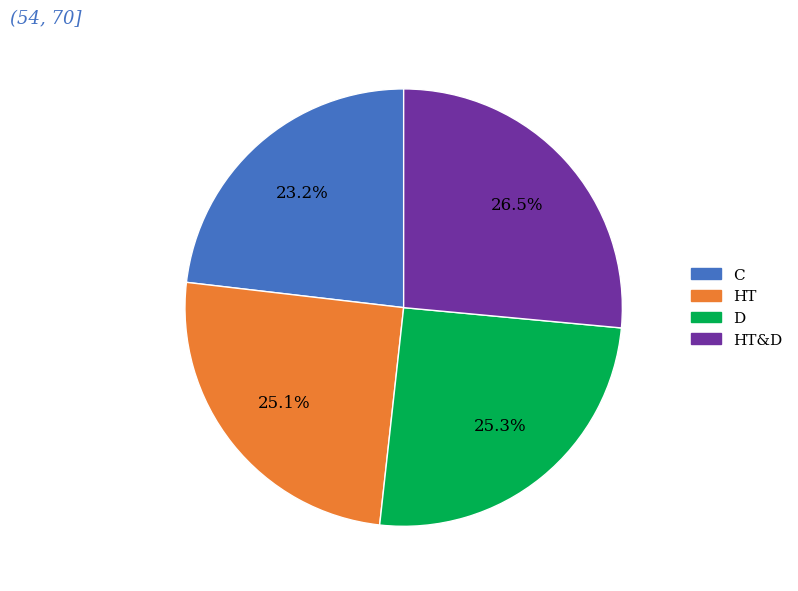

Does D represent more than half of the total?

No